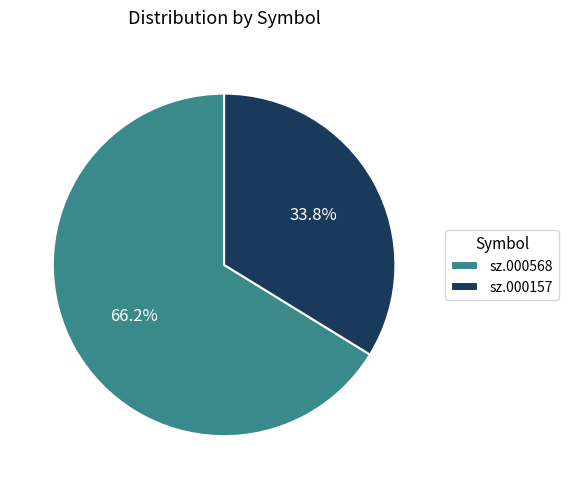

How many slices are in this pie chart?

2